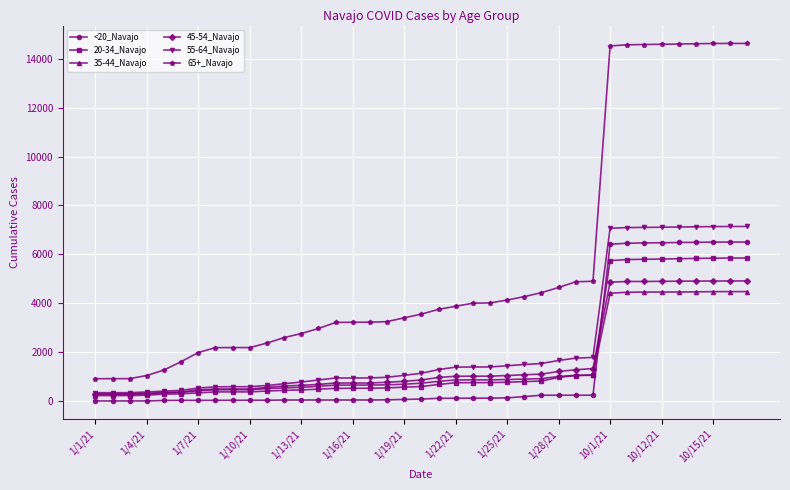

What is the maximum value for 55-64_Navajo?

7141